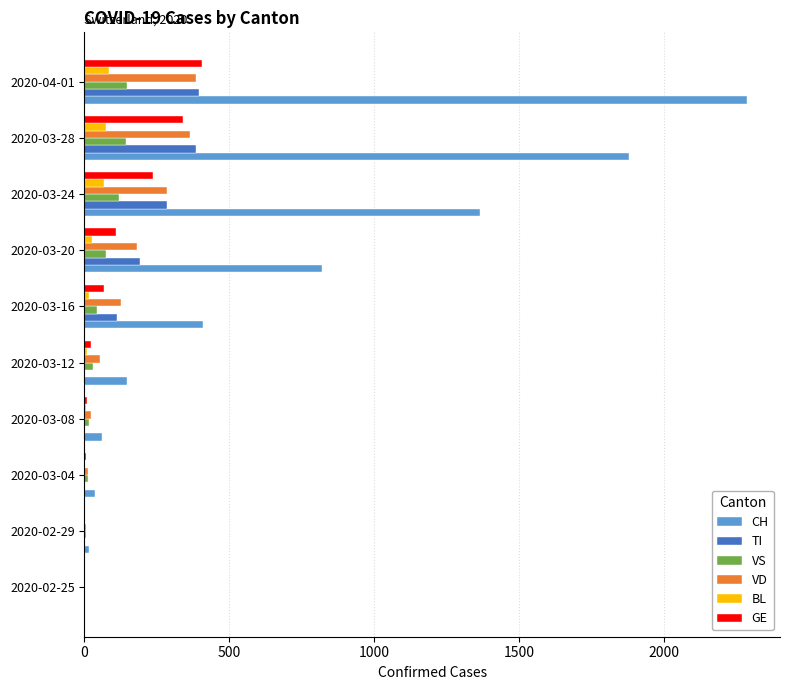

Which series changed the most between 2020-03-24 and 2020-04-01?

CH